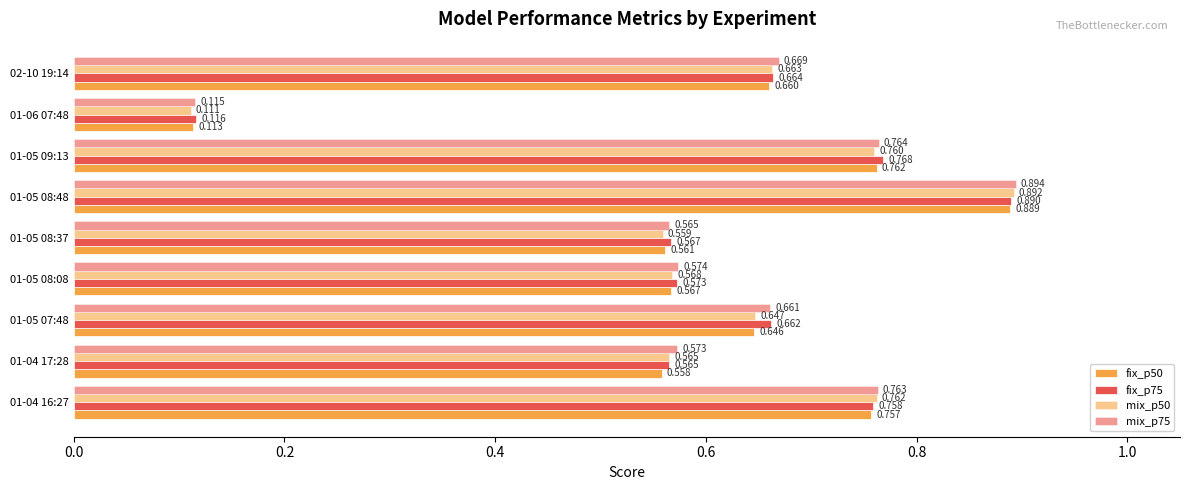

How many distinct data groups are displayed?

4